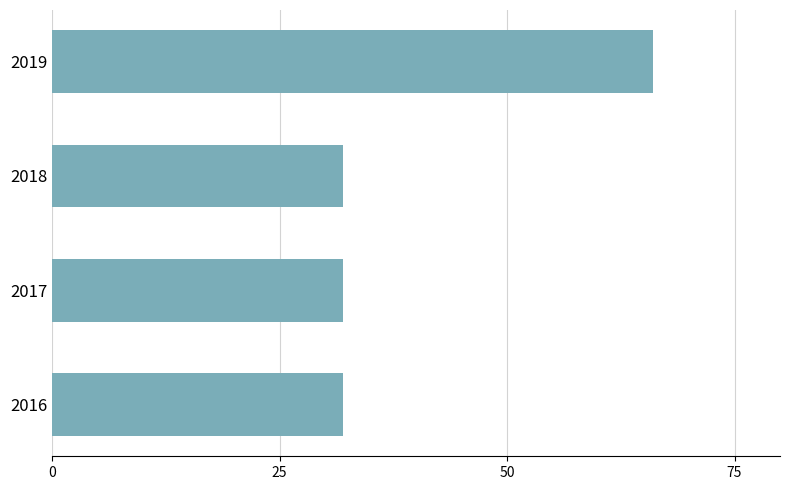

Reading bottom to top, extract all data points from this chart.

2016=32	2017=32	2018=32	2019=66